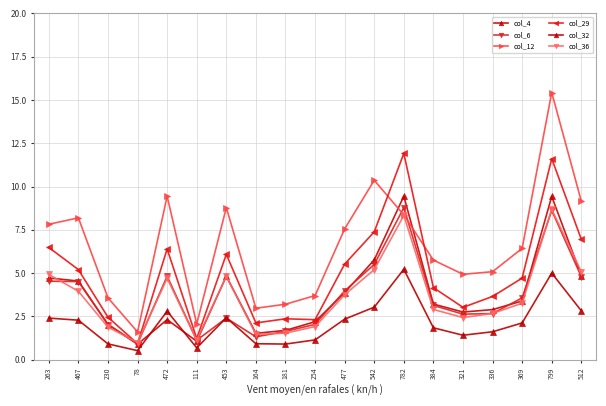

How many distinct data groups are displayed?

6